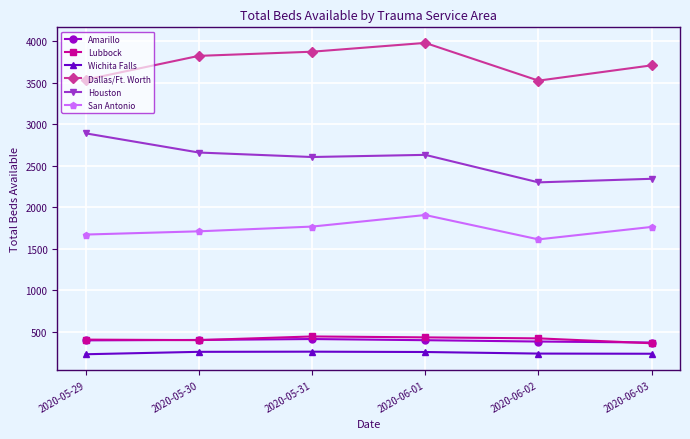

Read the Houston value at 2020-05-29, to the nearest 10.

2890